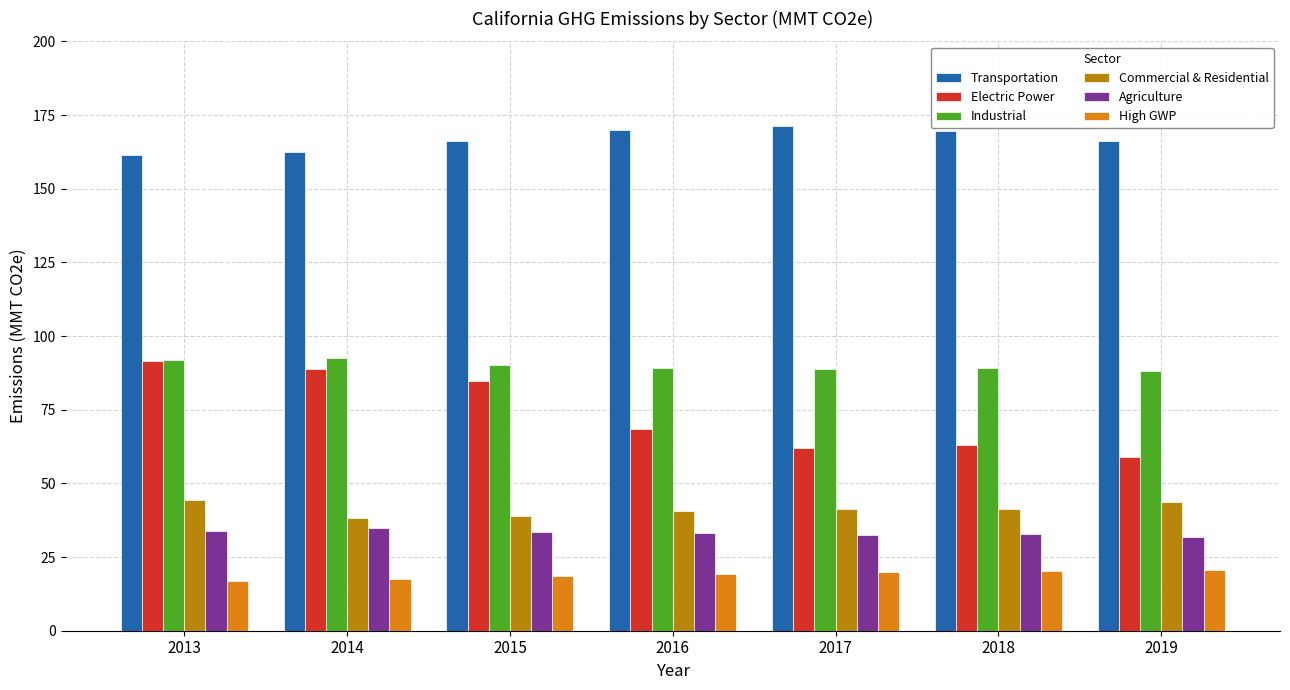

What is the maximum value for High GWP?

20.6